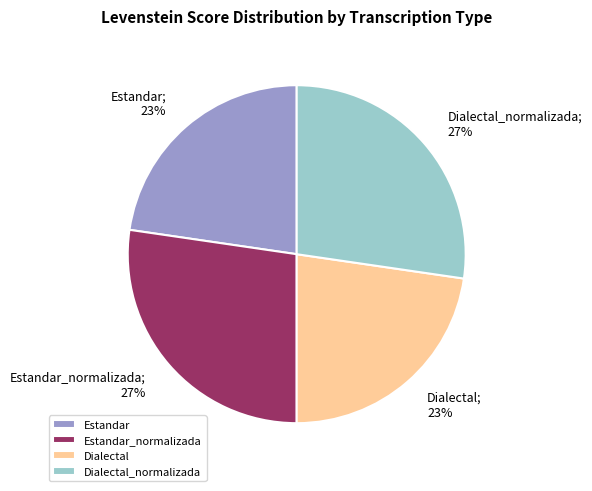

Is there a majority slice in this chart?

No